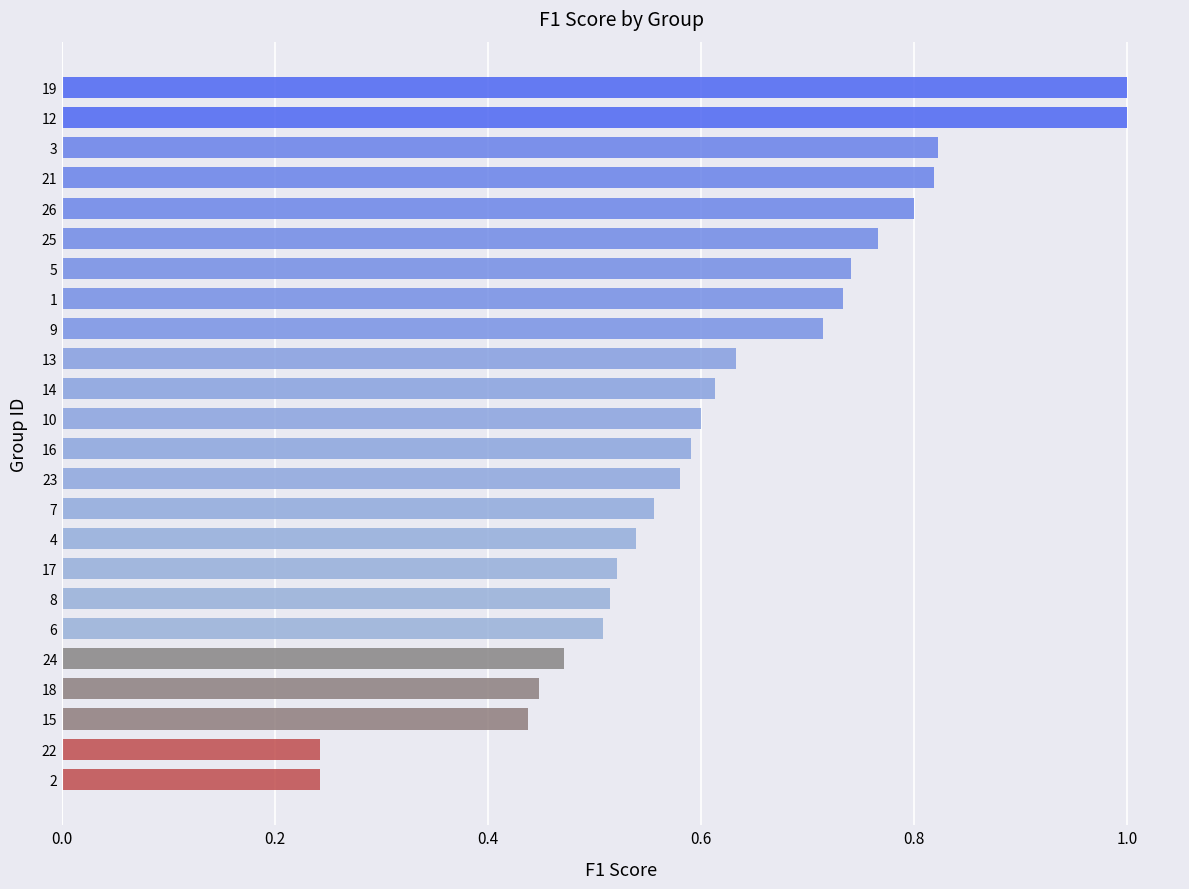

What is the maximum value shown in the chart?

1.0